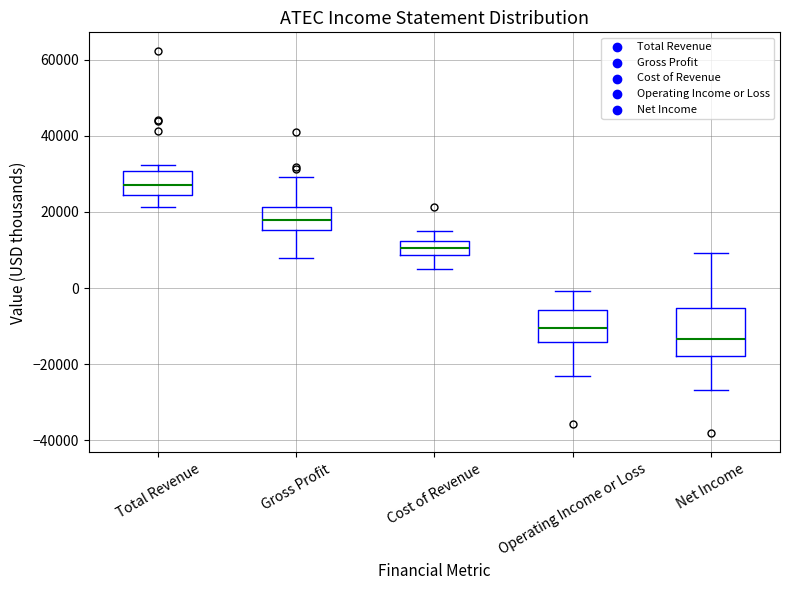

Reading left to right, transcribe this box plot: for each box, give where its median line is, the range the box spans, and where its two whiskers end, as read against the y-axis. The values are not printed on the chart, so give them approximately, as read against the axis.

Total Revenue: median 28000, box 24000 to 30000, whiskers 22000 to 32000
Gross Profit: median 18000, box 16000 to 22000, whiskers 8000 to 30000
Cost of Revenue: median 10000, box 8000 to 12000, whiskers 4000 to 14000
Operating Income or Loss: median -10000, box -14000 to -6000, whiskers -22000 to 0
Net Income: median -14000, box -18000 to -6000, whiskers -26000 to 10000